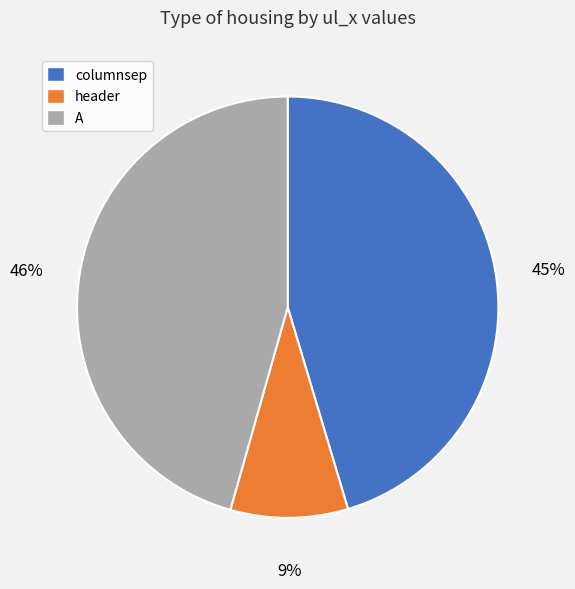

Which has a higher value, A or header?

A